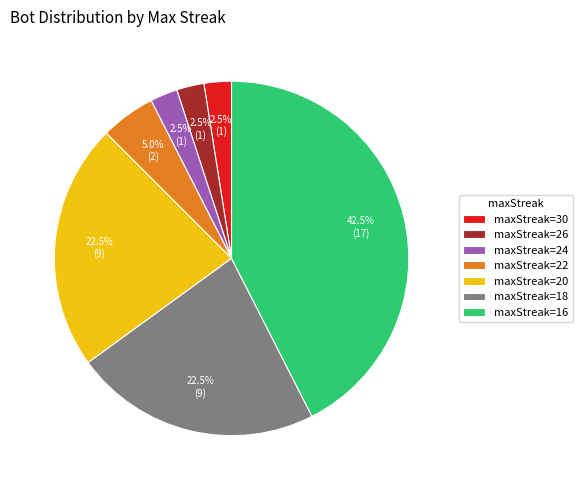

Which has a higher value, maxStreak=20 or maxStreak=24?

maxStreak=20